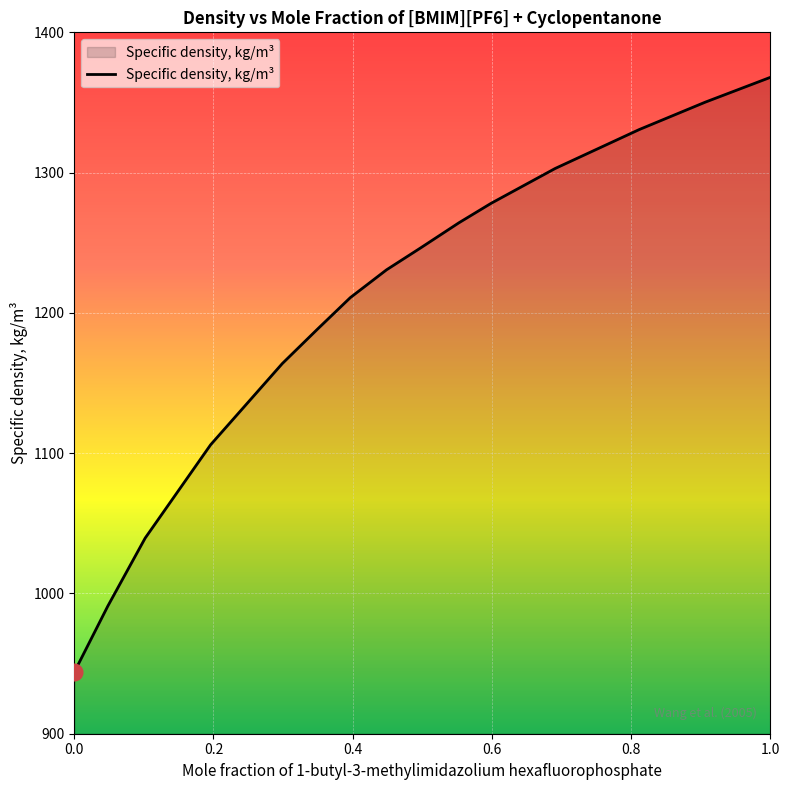

Reading right to left, transcribe all the data shown in this chart.

1367.9	1350.2	1330.7	1302.9	1278.1	1264.2	1246.3	1230.7	1210.9	1188.6	1163.9	1106.0	1039.4	991.0	943.9